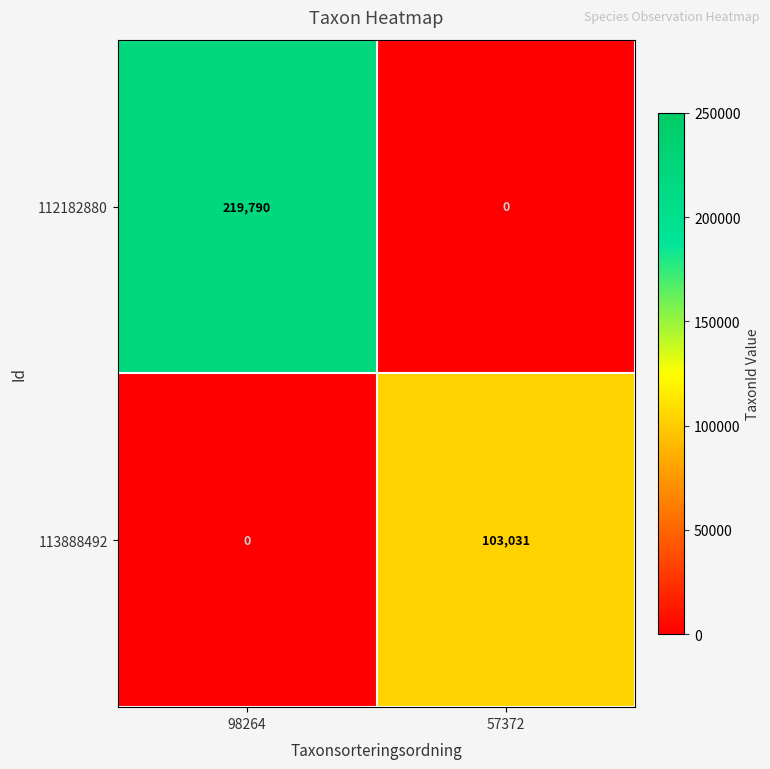

Reading left to right, extract all data points from this chart.

112182880: 98264=219790	57372=0
113888492: 98264=0	57372=103031